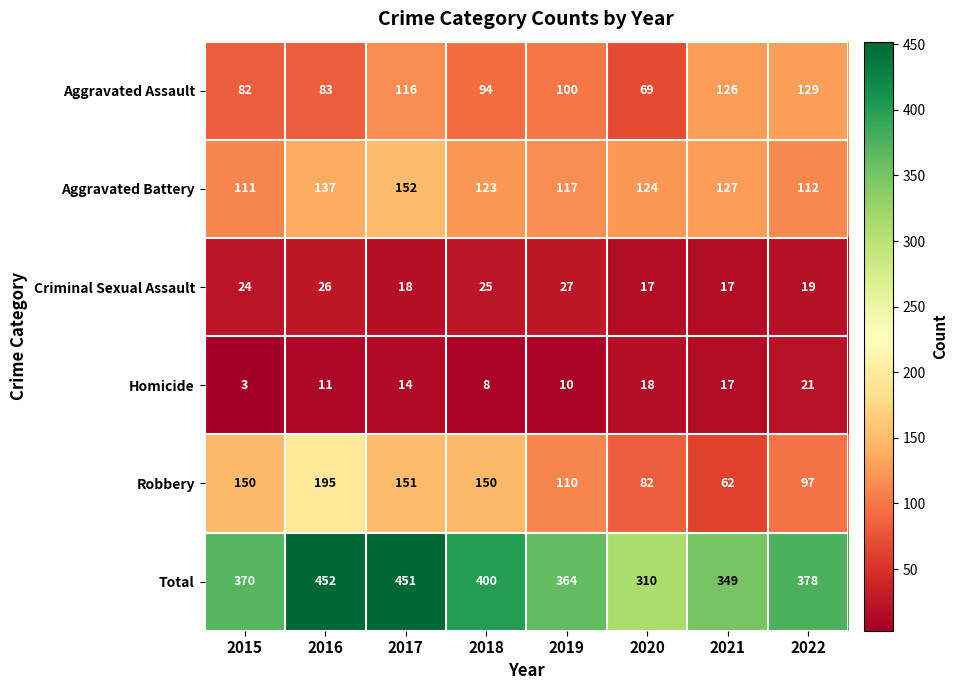

At which category is the sum across all series the highest?

2016